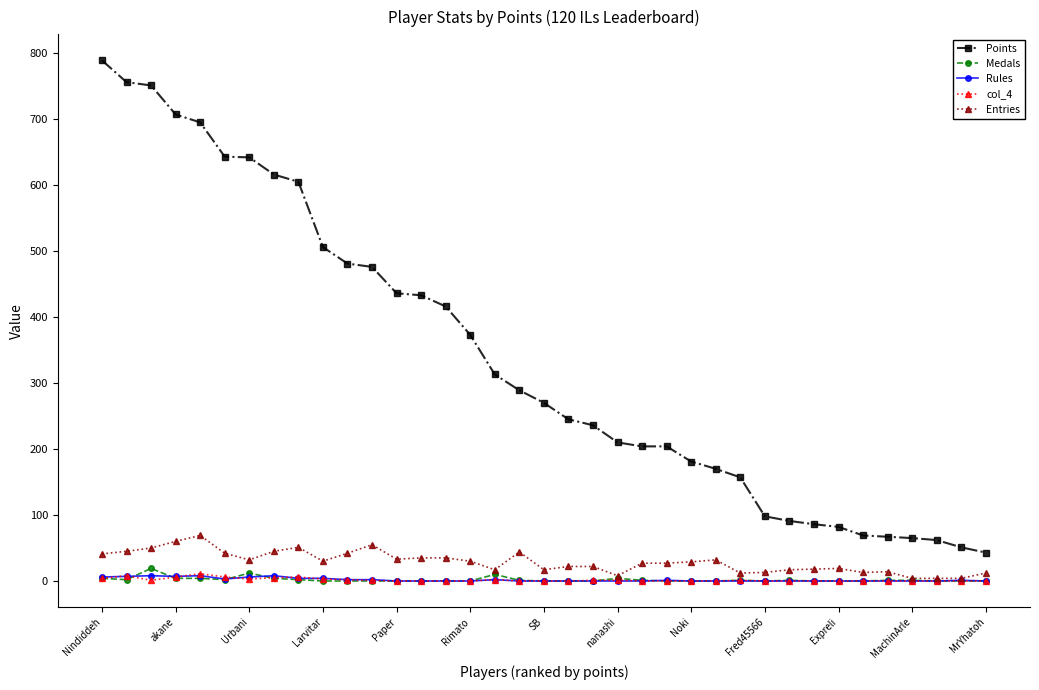

Which series has the largest total across all categories?

Points